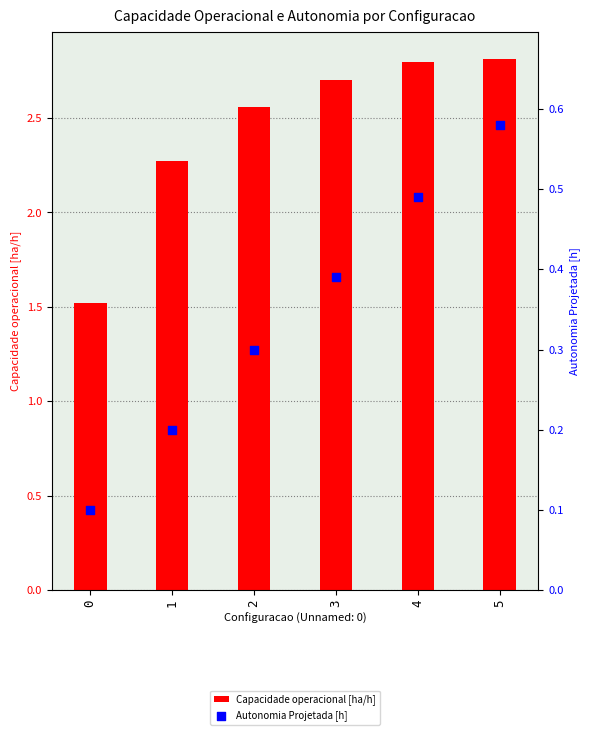

At how many categories does at least one series exceed 2?

5